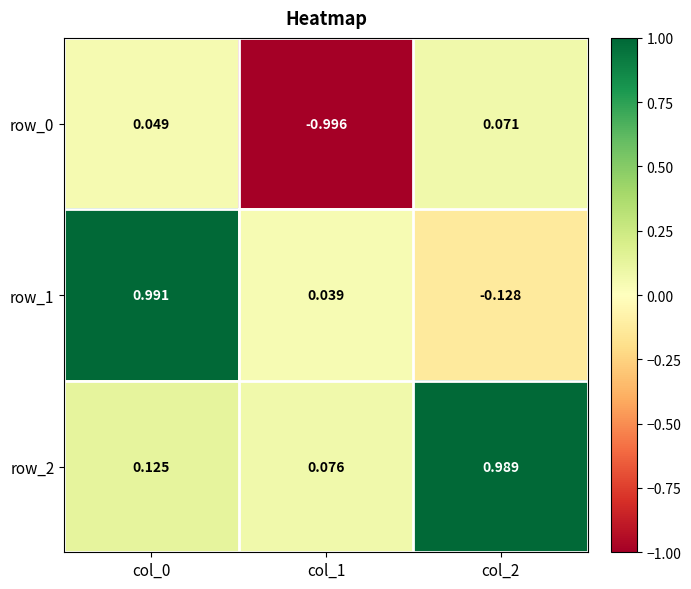

How many values in the row_0 series exceed 0?

2